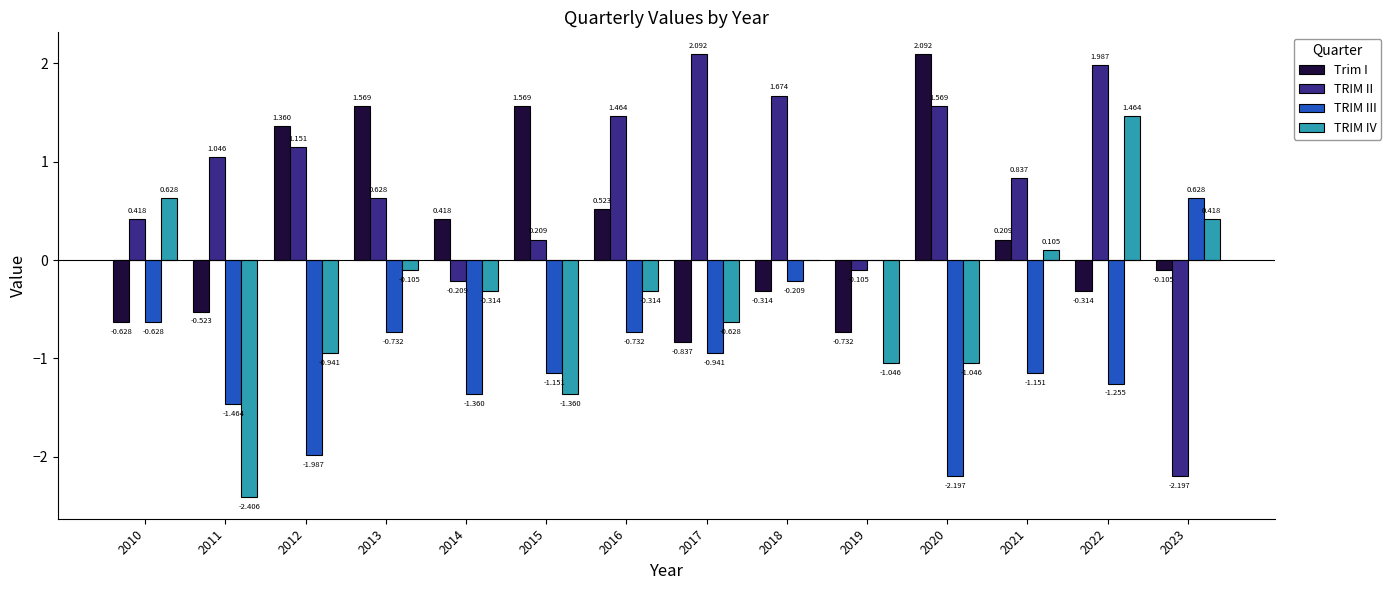

What is the approximate value of Trim I at 2020?

2.1